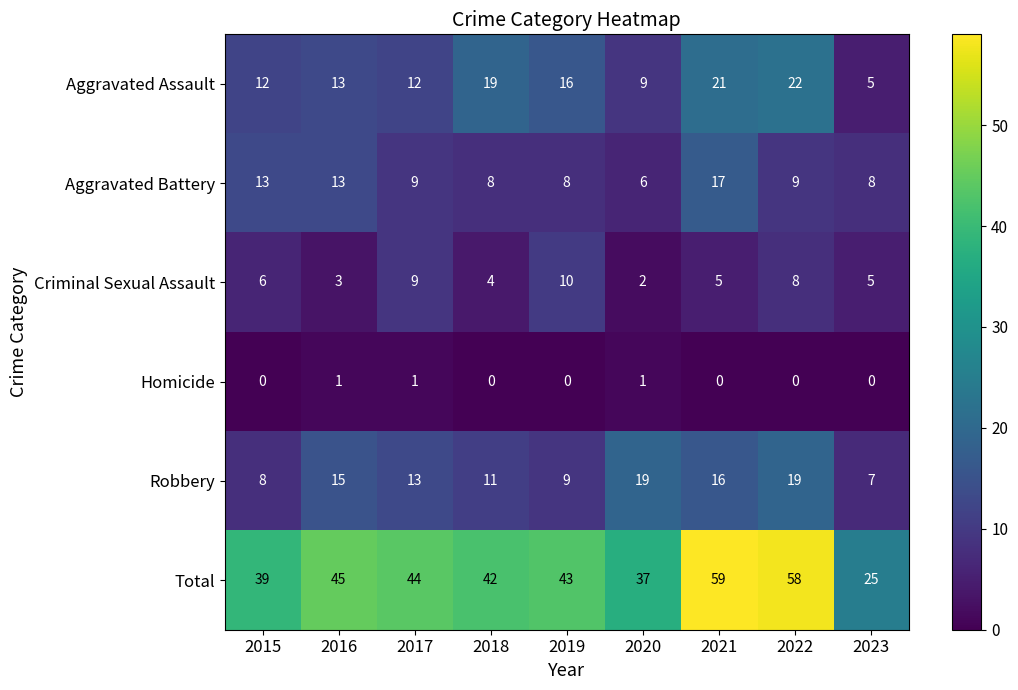

What is the maximum value shown in the chart?

59